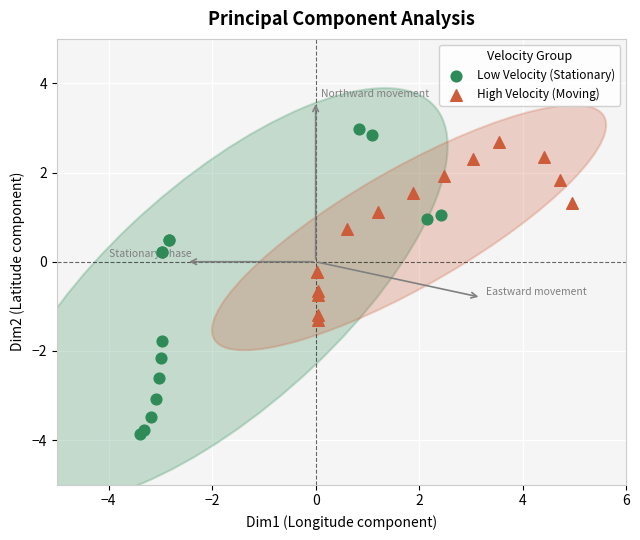

Which series has the largest Y range (max minus min)?

Low Velocity (Stationary)